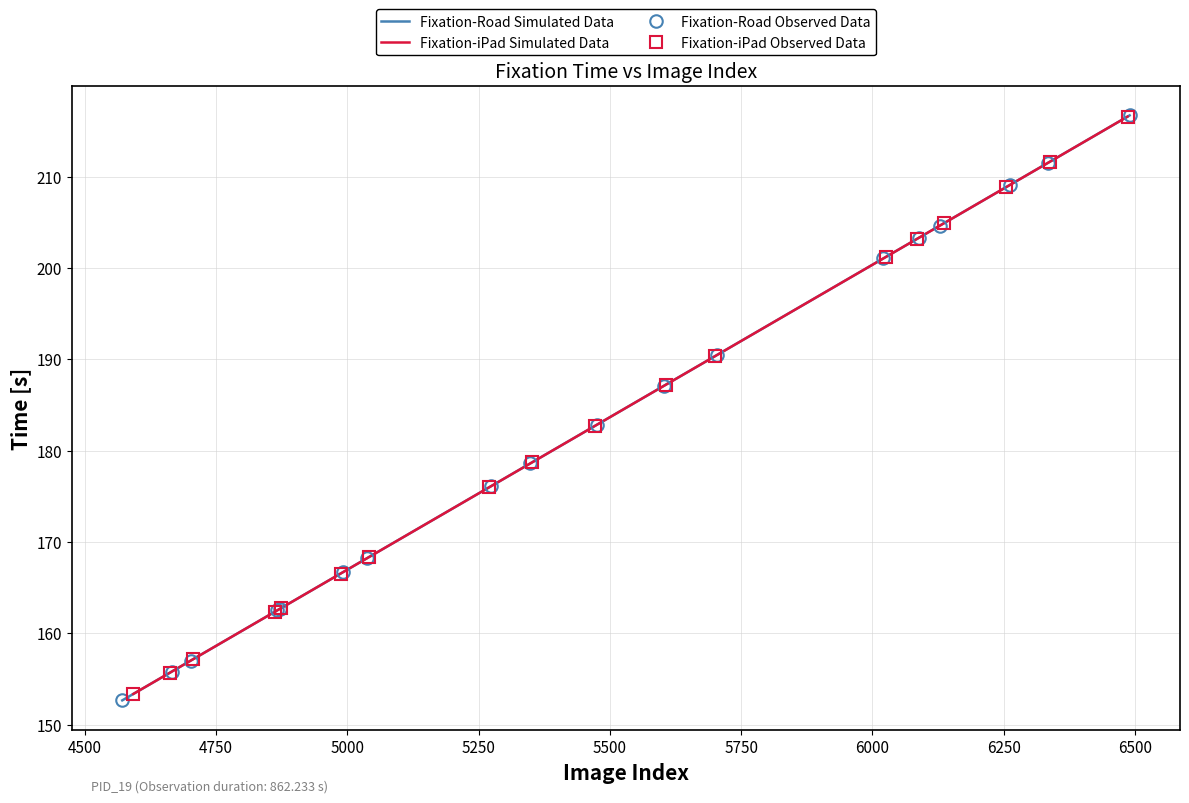

What is the value of the Fixation-Road Observed Data point at the 9th from the left?

178.6